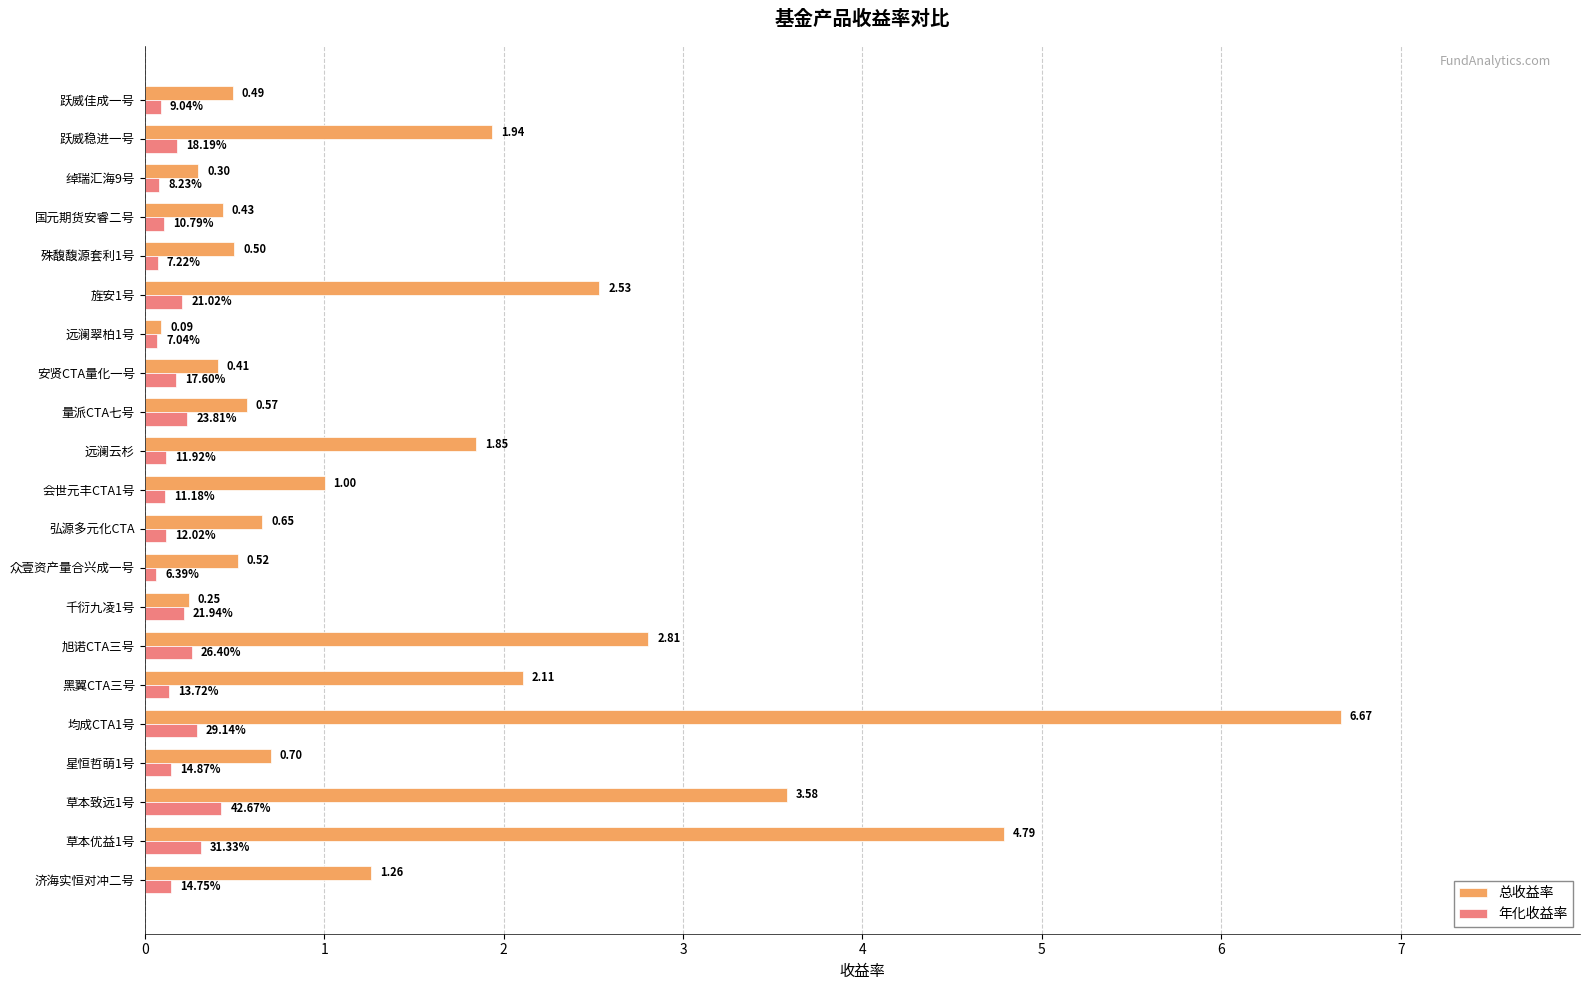

Between 济海实恒对冲二号 and 旌安1号, which series saw the biggest shift?

总收益率